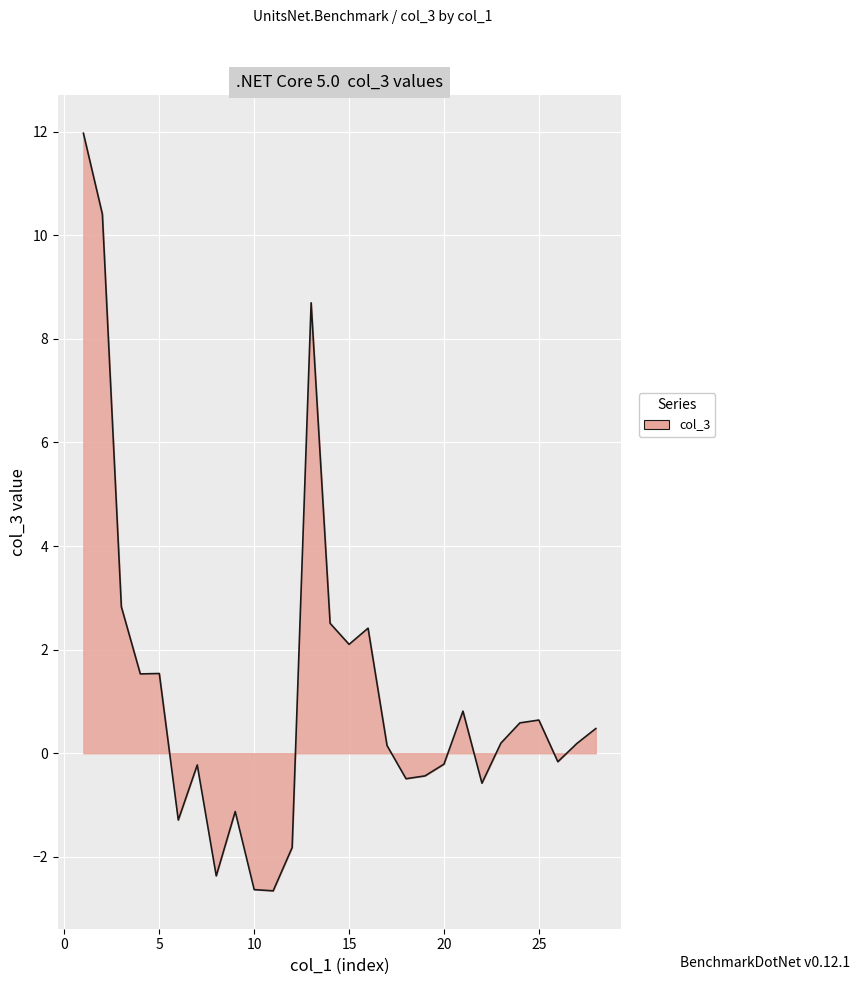

What is the maximum value shown in the chart?

12.0